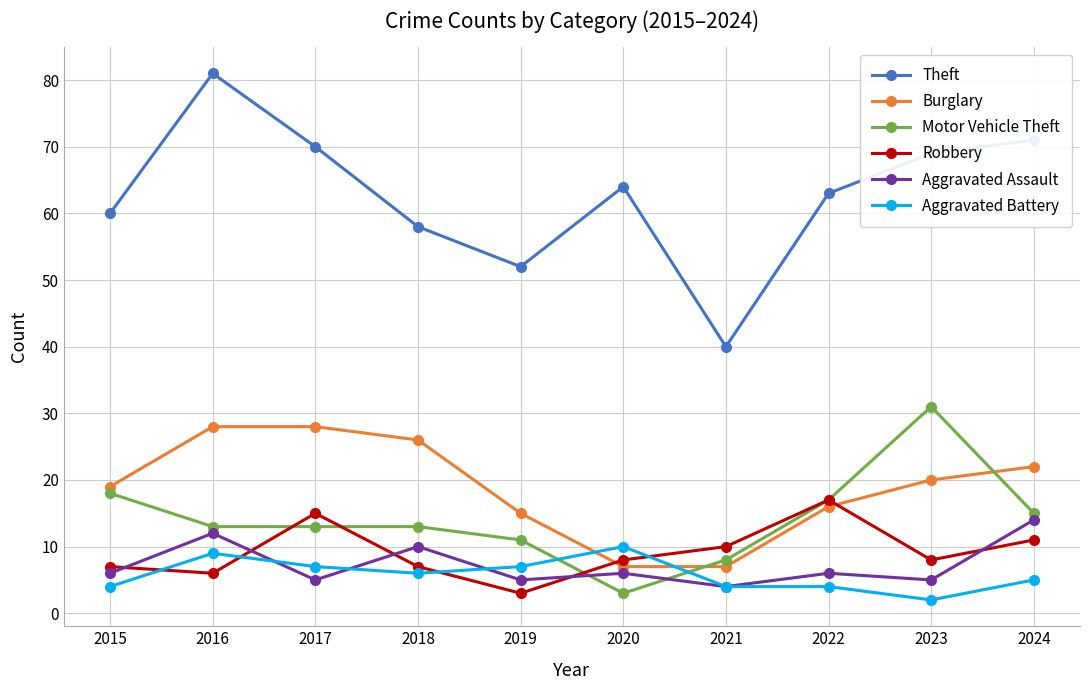

What is the greatest value displayed?

81